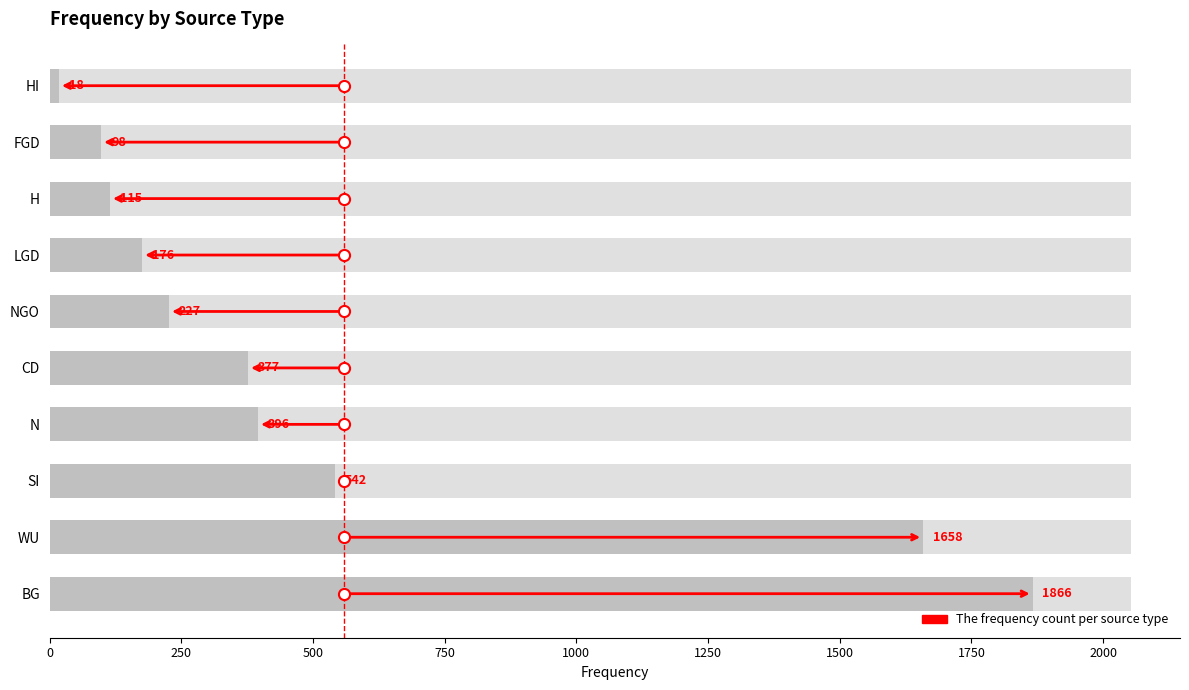

Are the bars horizontal?

Yes